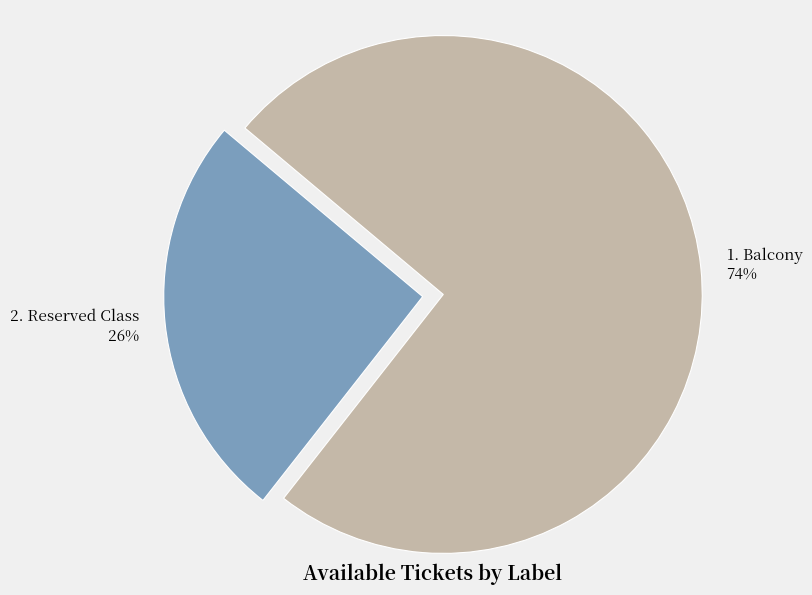

How many slices are in this pie chart?

2